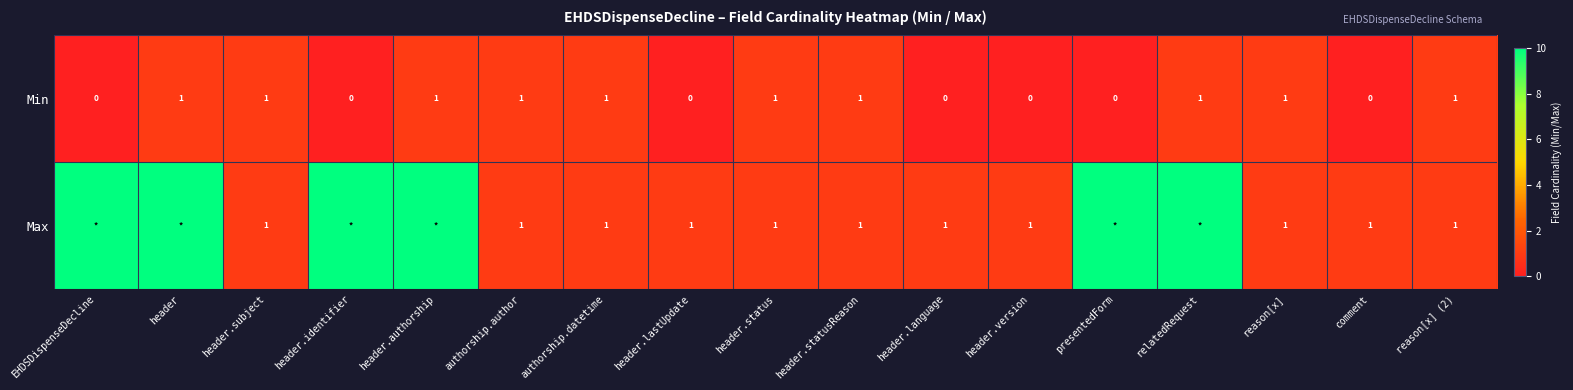

What is the sum of all Min values?

10